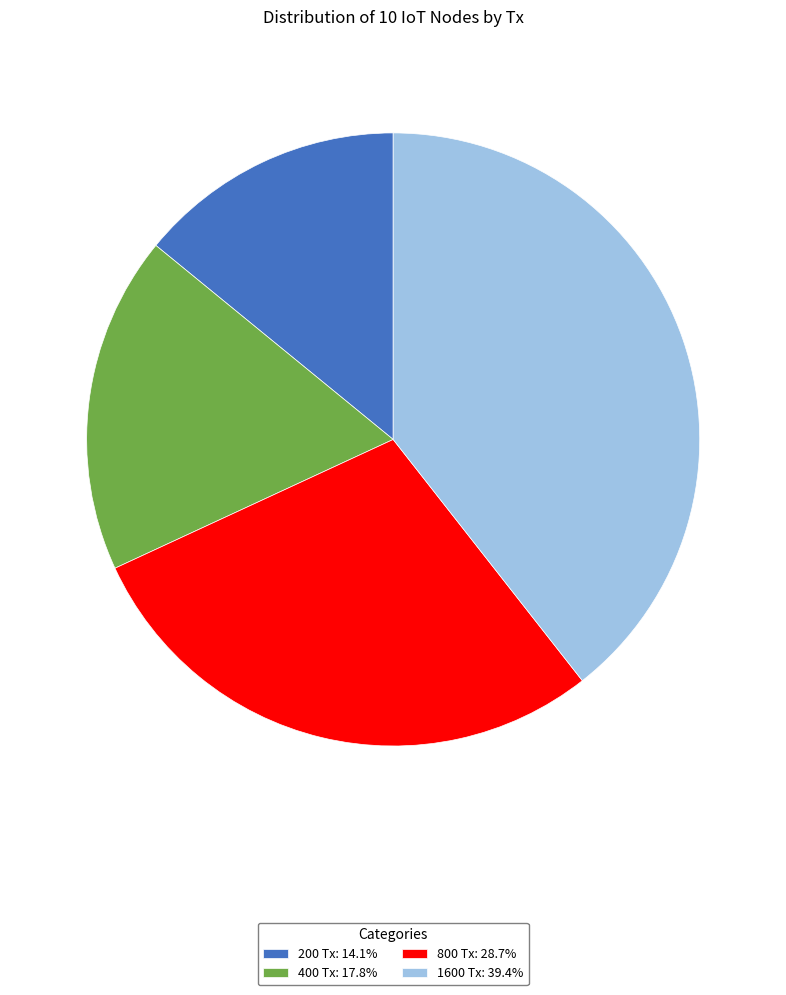

How many slices are in this pie chart?

4